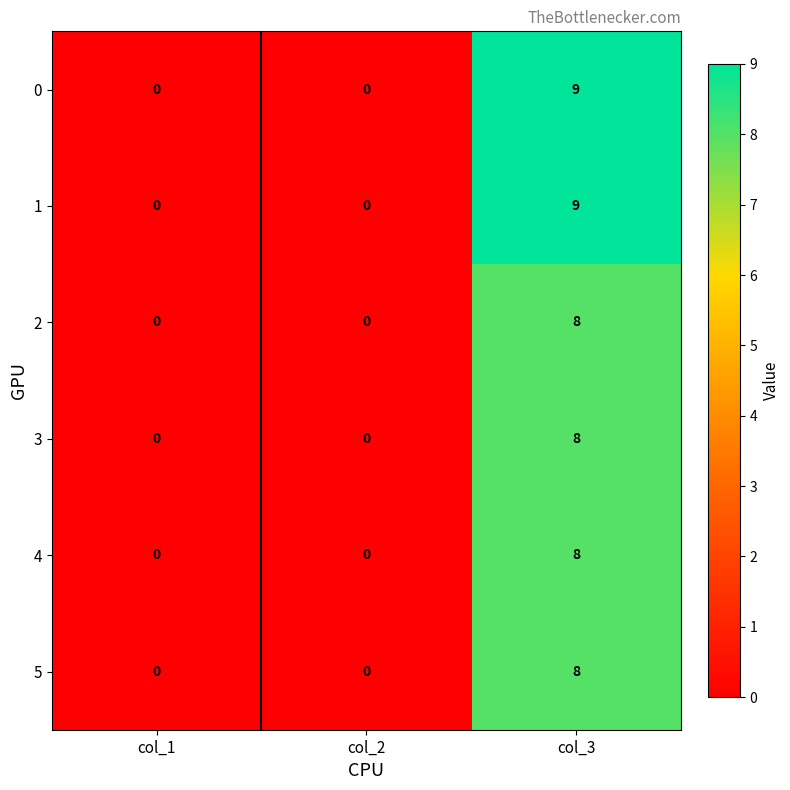

At which category is the sum across all series the highest?

col_3